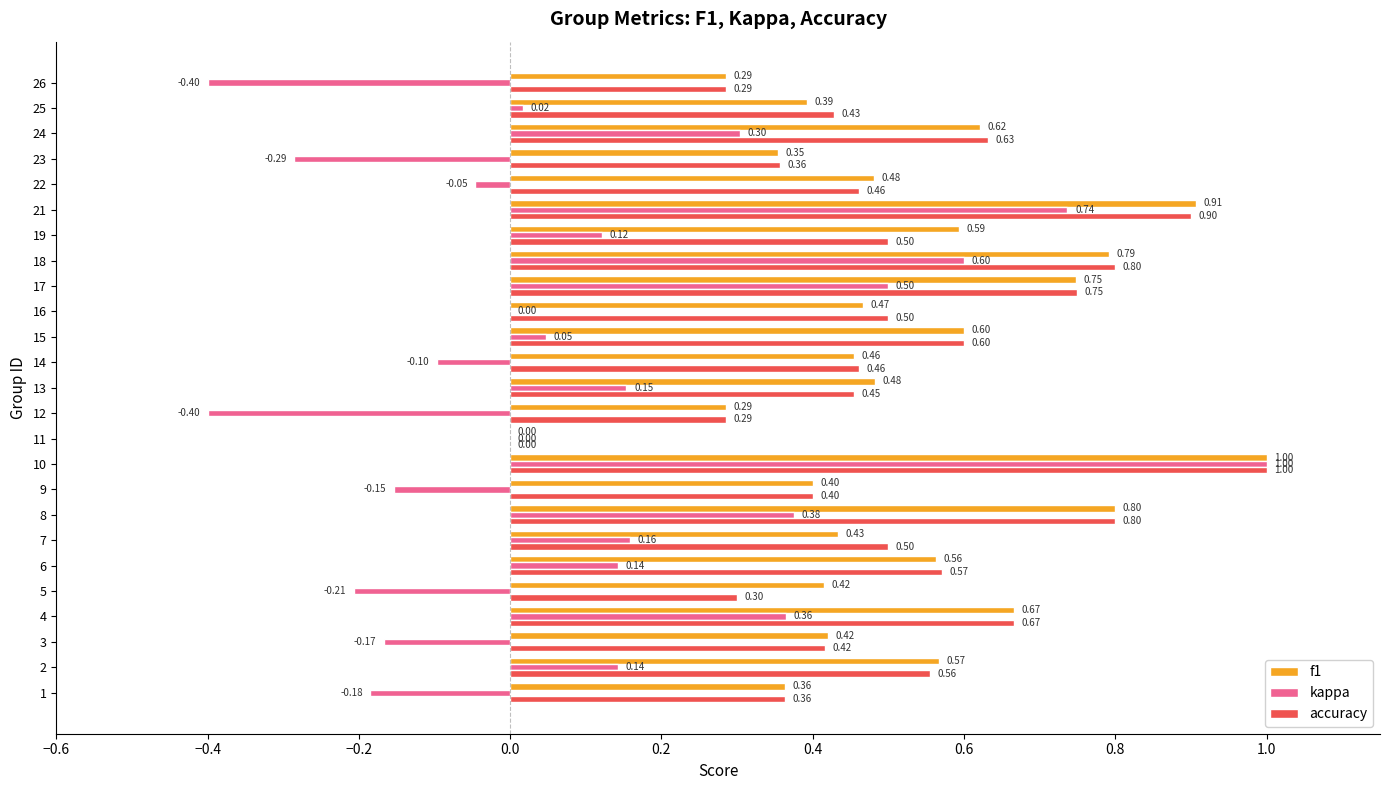

At which category is the sum across all series the highest?

10